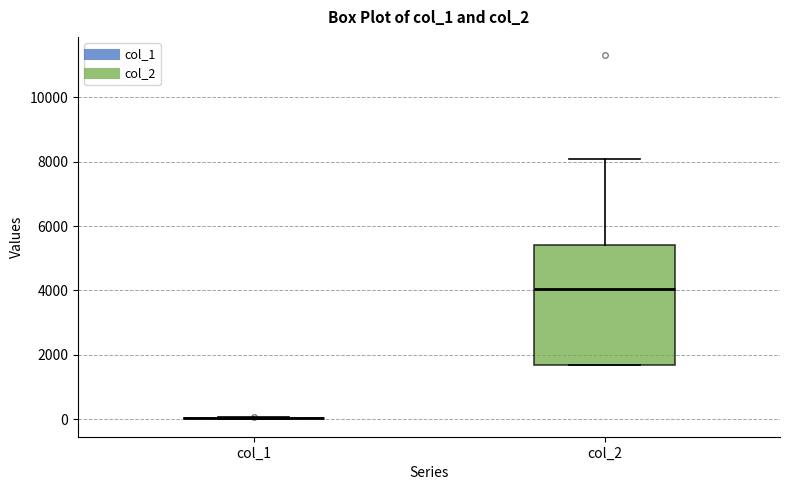

Comparing the boxes themselves (not the whiskers), which one is the tallest?

col_2